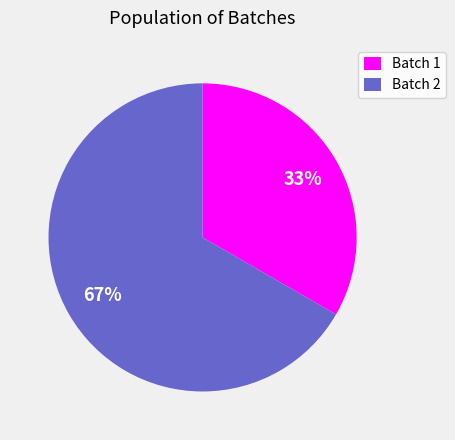

The Batch 1 slice represents 48% of the pie. True or false?

False